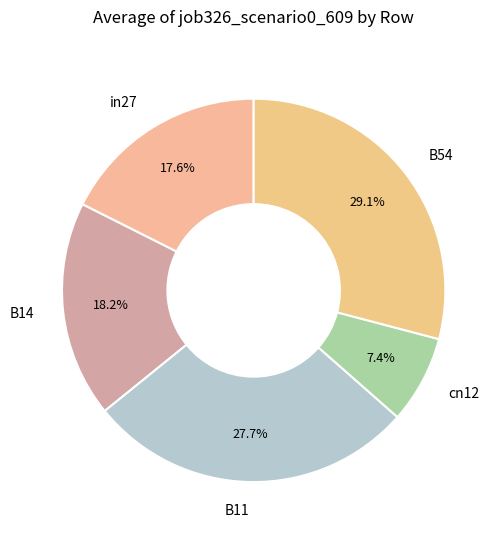

To the nearest percent, what percentage of the pie is B11?

28%